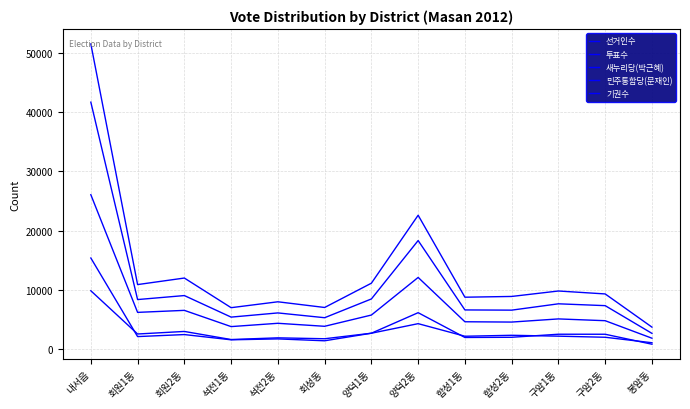

Is this an area chart (filled region under the line)?

No